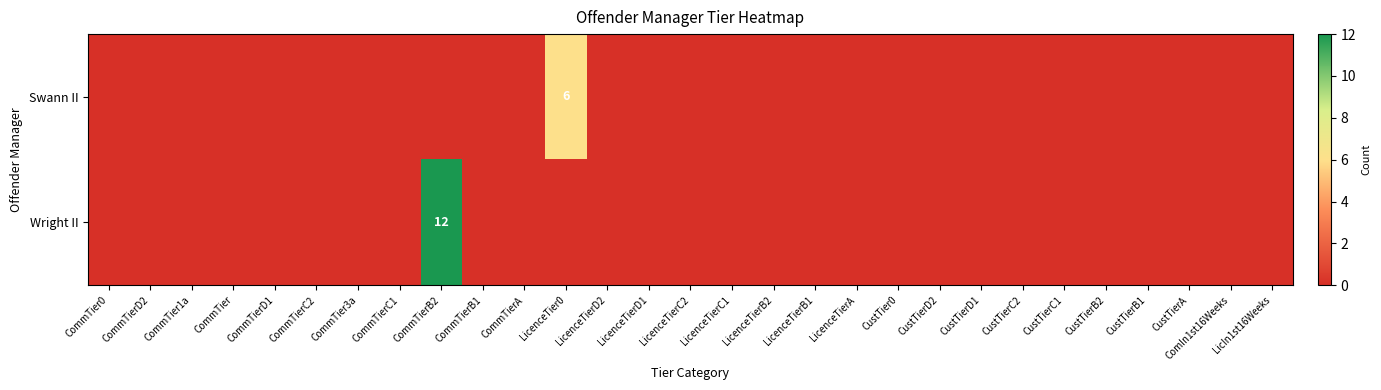

How many Swann II values are between 0 and 1?

28